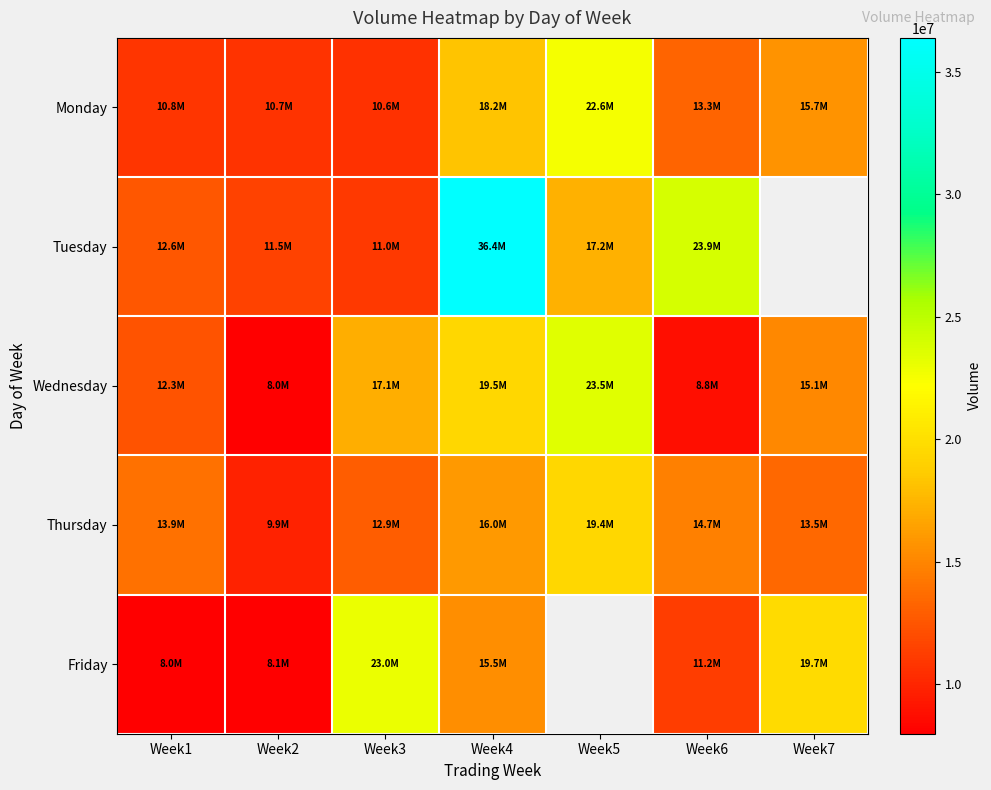

The Friday series shows 23004117.0 at Week3. True or false?

True